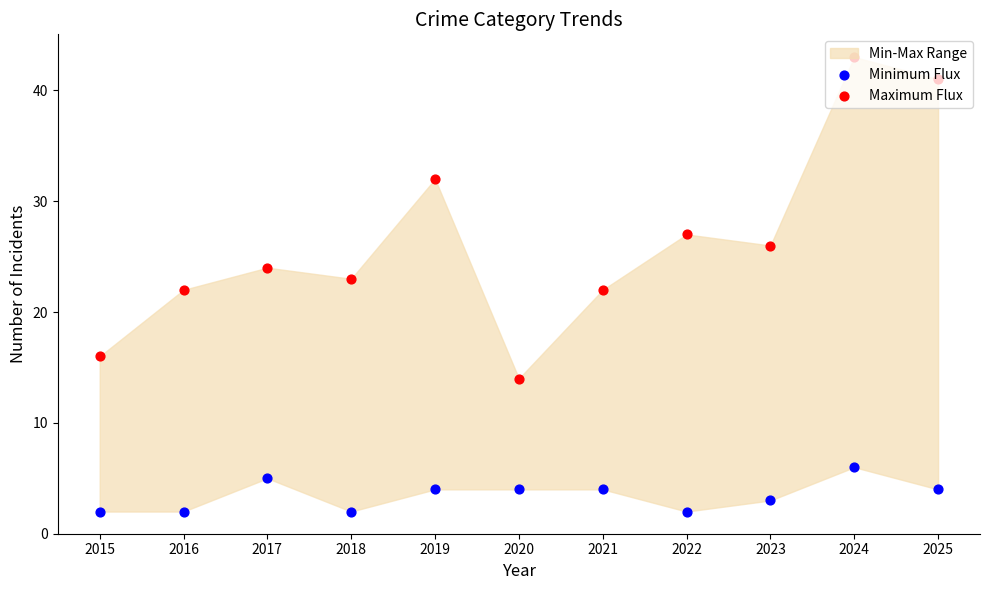

At how many categories does at least one series exceed 3?

11